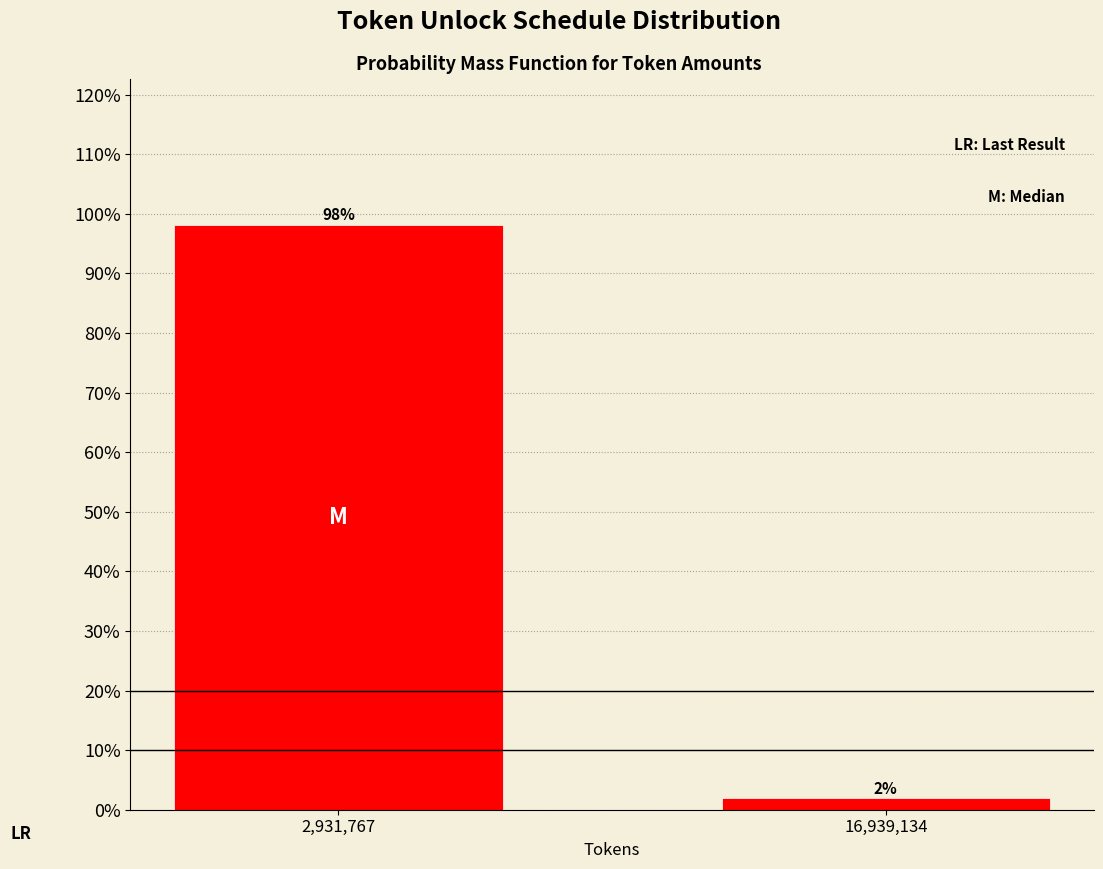

What is the label of the 1st bar from the right?

16,939,134